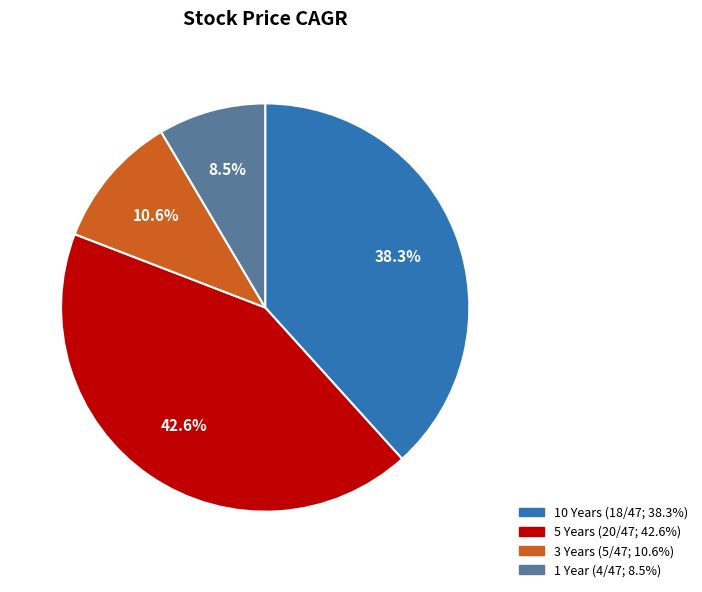

Combined, do 10 Years and 5 Years account for over 50%?

Yes